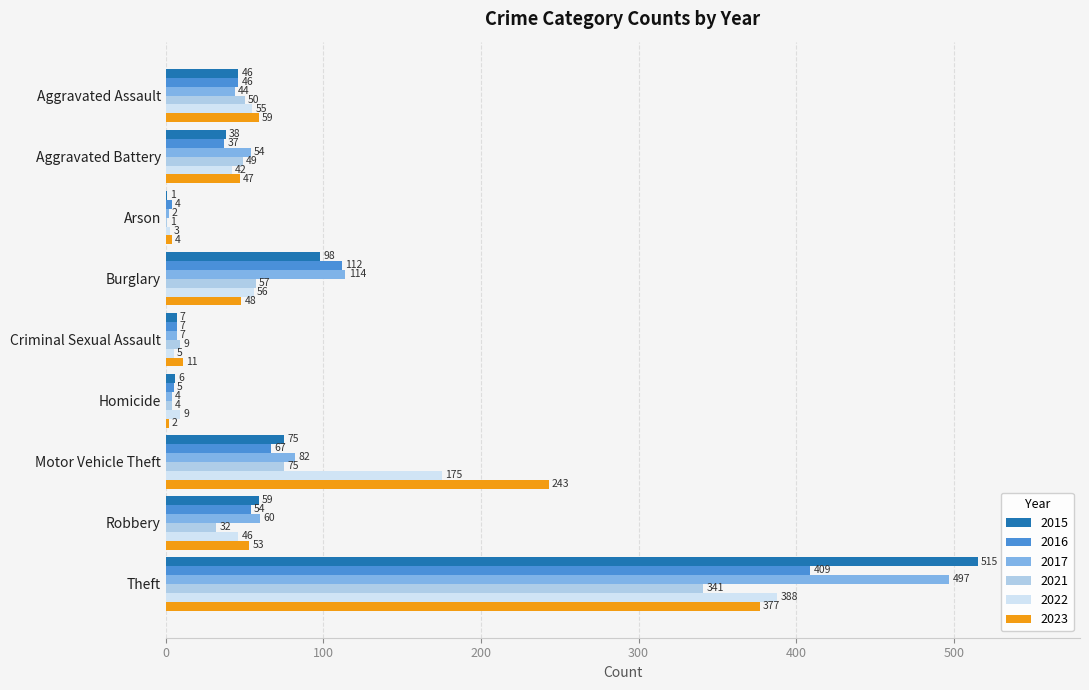

What is the highest value of the 2021 series?

341